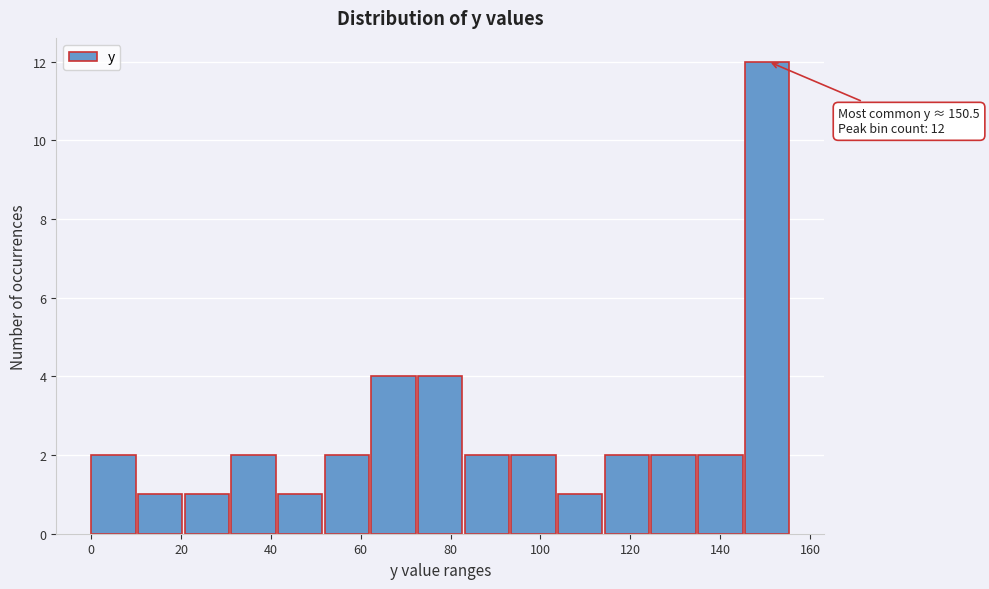

Over which range of the x-axis is the bar tallest?

146 to 156